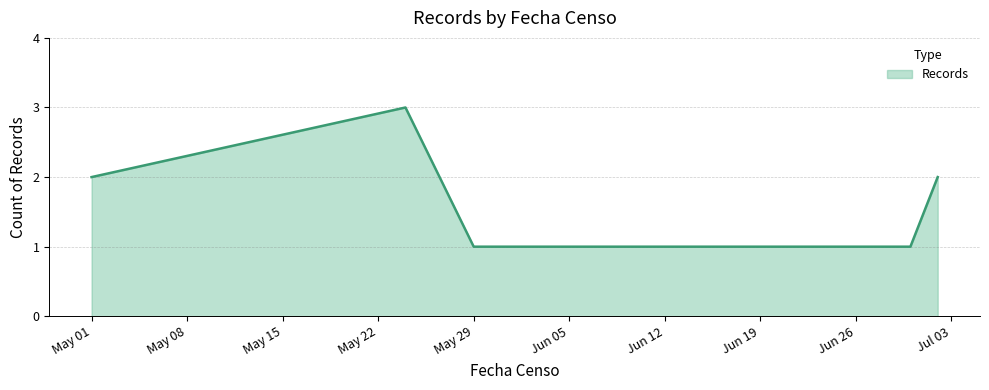

True or false: the data has more than 2 interior local peaks.

False